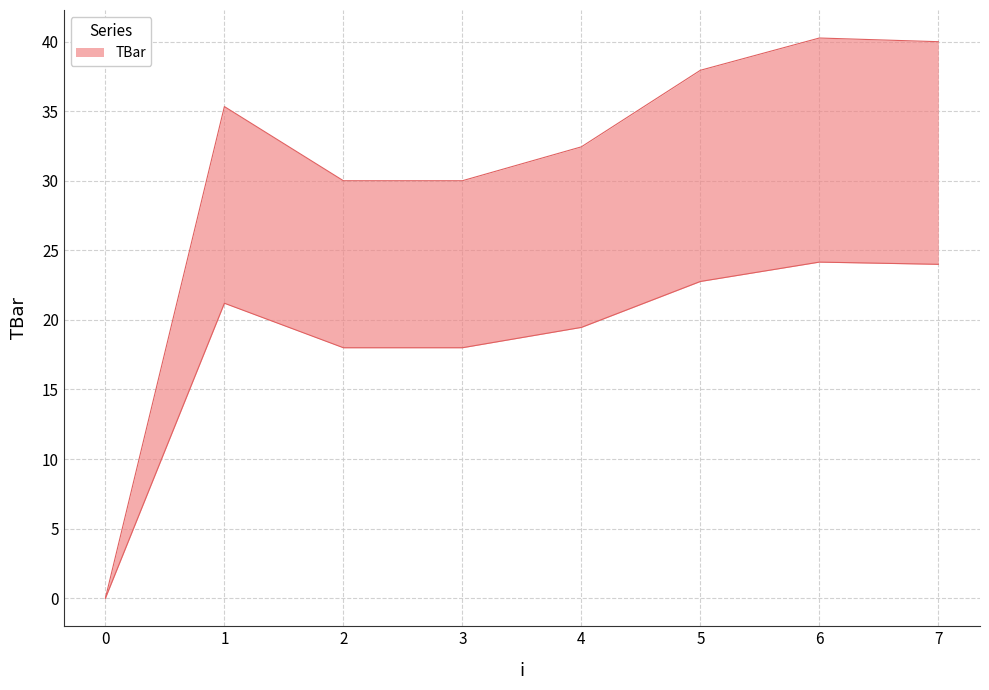

Rank the categories by value from highest to lowest.

6, 7, 5, 1, 4, 2, 3, 0